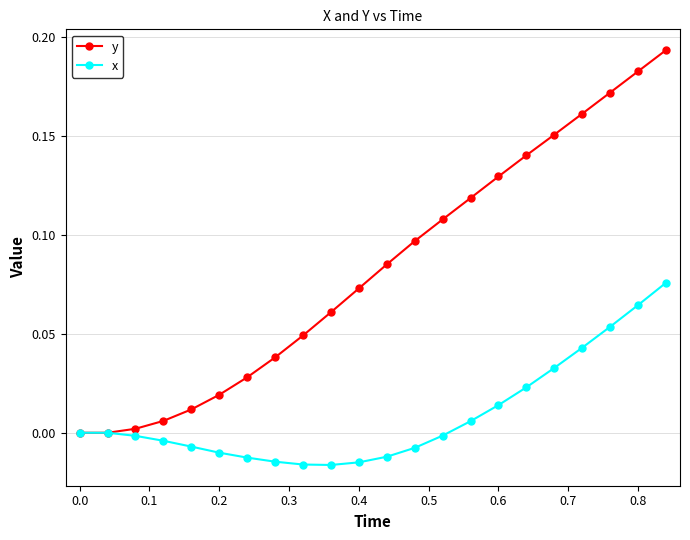

Which series has the widest spread of values?

y